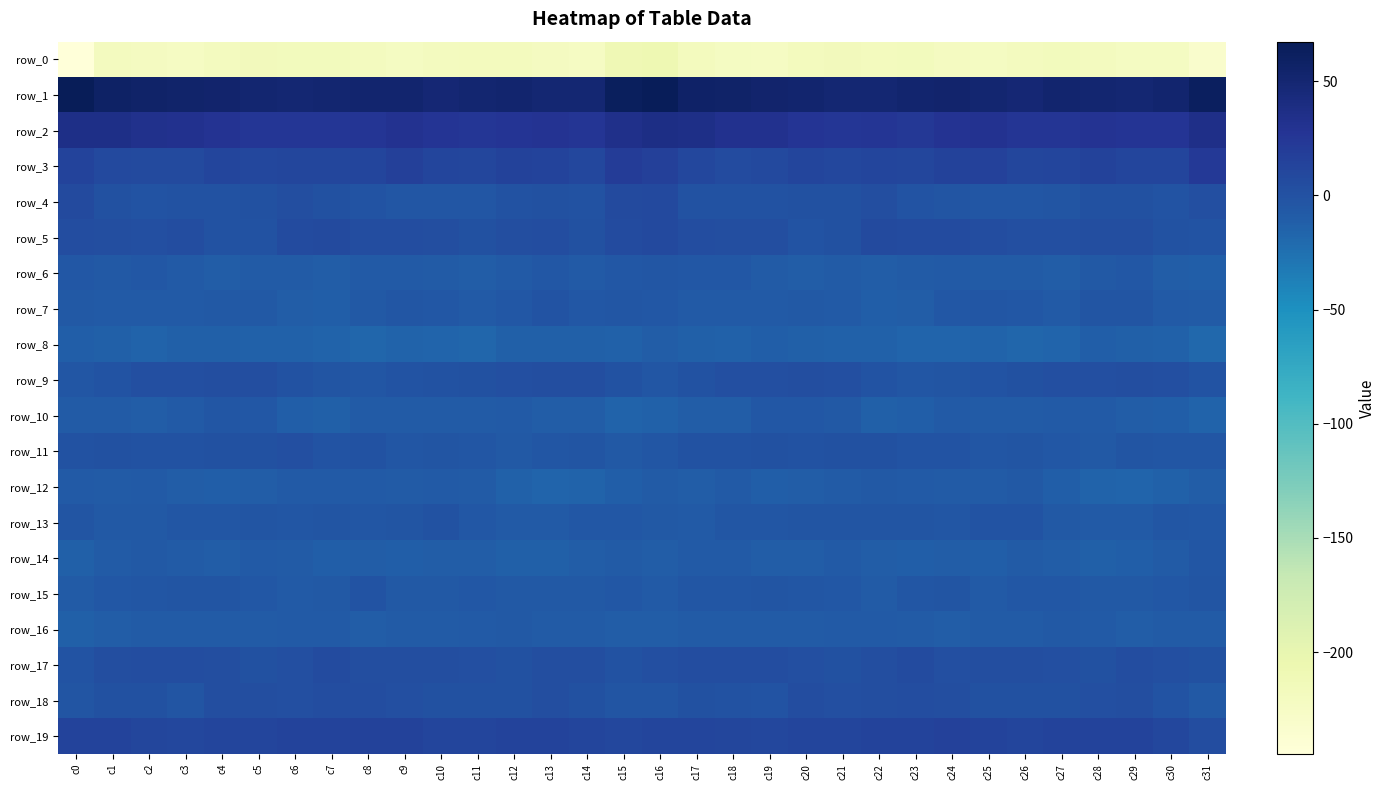

Reading left to right, extract all data points from this chart.

row_0: -244.7	-219.5	-221.4	-223.1	-220.3	-215.5	-217.6	-217.5	-219.3	-222.7	-220.3	-218.1	-218.5	-221.5	-224.0	-210.3	-207.6	-218.6	-222.3	-222.9	-218.1	-215.5	-218.4	-217.2	-221.2	-222.0	-219.3	-217.7	-219.6	-222.6	-222.8	-232.1
row_1: 67.3	58.1	56.0	54.1	53.2	50.5	49.7	50.7	52.4	52.3	49.0	50.7	52.5	50.0	49.9	62.8	65.5	57.3	55.3	53.7	52.5	49.6	50.0	51.6	52.7	51.2	48.9	52.0	51.3	49.9	51.7	62.0
row_2: 36.4	36.1	32.7	31.2	29.2	25.3	25.7	25.0	26.6	30.3	27.3	25.7	28.1	28.6	27.0	33.5	37.6	35.7	31.6	31.0	27.5	24.8	26.3	24.3	28.8	29.8	26.3	26.3	28.7	28.0	27.9	34.7
row_3: 12.7	8.5	7.3	6.7	11.8	9.8	10.4	11.2	11.6	16.3	11.8	11.2	14.1	13.4	9.9	20.5	17.1	8.9	6.3	8.3	12.2	8.9	12.0	10.1	14.0	15.4	10.7	12.4	14.5	11.7	11.8	22.9
row_4: 6.9	0.5	-1.1	-0.1	0.1	1.2	2.8	0.4	-1.9	-3.8	-3.9	-4.0	-0.3	0.8	-0.5	6.4	7.9	-0.0	-0.9	-0.5	1.0	1.4	3.2	-1.3	-2.4	-4.2	-3.9	-2.9	0.4	0.6	-1.1	2.1
row_5: 3.9	3.8	2.2	4.9	-0.1	-0.7	5.5	6.5	5.0	5.0	3.7	1.2	2.8	4.0	1.0	5.6	7.9	4.0	3.0	3.6	-1.3	1.2	7.2	5.4	5.2	4.6	2.5	1.6	3.6	3.1	-0.2	-1.1
row_6: -5.7	-5.9	-5.5	-7.1	-10.5	-8.6	-9.3	-9.5	-7.7	-8.2	-8.3	-10.1	-8.1	-4.9	-8.2	-5.4	-3.6	-5.4	-5.5	-8.8	-10.0	-8.5	-9.8	-9.0	-7.3	-8.6	-8.7	-9.9	-6.5	-5.5	-10.0	-10.9
row_7: -6.6	-7.8	-8.2	-7.3	-6.9	-6.9	-10.6	-11.0	-6.8	-4.0	-4.6	-7.4	-5.2	-1.5	-5.7	-4.3	-4.7	-7.8	-7.8	-7.1	-6.6	-7.9	-11.7	-9.9	-5.0	-4.2	-5.3	-7.6	-3.0	-2.7	-7.8	-8.7
row_8: -11.1	-12.4	-14.5	-12.7	-12.0	-14.3	-13.7	-14.8	-17.1	-14.7	-15.8	-17.4	-12.3	-12.4	-12.5	-13.6	-10.7	-12.9	-14.2	-11.9	-12.9	-13.9	-14.2	-15.7	-16.7	-14.7	-17.1	-15.6	-11.7	-12.6	-14.2	-18.2
row_9: -3.5	-1.9	2.0	1.7	2.8	2.8	-0.7	-3.3	-3.7	-1.4	-0.3	1.3	2.2	3.0	3.3	-0.9	-4.6	-0.3	2.3	1.8	3.2	1.8	-1.7	-4.3	-2.7	-1.4	0.4	1.7	2.6	3.0	2.7	-1.2
row_10: -8.8	-8.9	-10.1	-7.5	-4.6	-5.0	-11.0	-12.0	-8.5	-8.8	-9.1	-8.9	-7.1	-9.9	-10.0	-15.4	-14.2	-10.0	-9.9	-5.6	-4.7	-6.7	-12.2	-11.1	-7.7	-9.4	-9.3	-7.8	-8.2	-9.9	-11.4	-14.7
row_11: -0.7	0.5	-0.7	-0.1	0.7	0.5	1.9	-1.5	-0.5	-3.5	-2.2	-4.2	-6.1	-3.7	-2.4	-5.9	-3.6	-0.7	-1.0	0.8	0.0	1.4	0.8	-1.0	-1.4	-3.5	-2.3	-5.1	-5.9	-2.3	-3.5	-4.3
row_12: -7.4	-9.0	-8.0	-9.9	-11.2	-9.5	-7.7	-7.3	-8.0	-8.8	-7.4	-9.2	-14.0	-16.0	-15.4	-11.5	-9.3	-9.9	-7.3	-11.6	-10.1	-9.2	-7.0	-7.1	-8.9	-8.4	-6.9	-11.4	-14.7	-16.2	-13.7	-10.1
row_13: -2.4	-6.8	-5.9	-3.4	-3.5	-2.8	-3.5	-3.0	-3.8	-3.2	-0.6	-5.0	-7.2	-8.0	-5.3	-5.6	-5.9	-7.8	-4.3	-3.6	-3.1	-3.0	-3.2	-2.8	-4.5	-1.3	-1.8	-6.4	-7.5	-7.1	-4.5	-5.1
row_14: -12.4	-9.0	-6.5	-8.9	-10.4	-8.2	-8.6	-11.8	-9.9	-11.6	-9.6	-9.6	-12.2	-12.2	-9.5	-8.9	-10.3	-7.7	-7.1	-9.7	-9.9	-7.6	-10.0	-11.1	-10.5	-11.0	-8.9	-10.7	-12.6	-11.3	-8.3	-4.6
row_15: -8.5	-5.1	-3.8	-3.2	-2.5	-4.7	-7.6	-6.6	-1.5	-6.0	-6.9	-5.1	-6.2	-6.2	-6.0	-5.1	-7.2	-4.3	-3.9	-2.4	-3.7	-5.2	-8.6	-3.9	-2.4	-7.4	-5.5	-5.5	-6.4	-6.5	-5.0	-2.5
row_16: -13.1	-10.2	-8.6	-9.2	-8.4	-8.8	-7.1	-8.1	-9.8	-8.8	-9.2	-7.3	-6.9	-9.0	-9.3	-10.0	-10.6	-9.5	-8.4	-8.8	-9.2	-7.6	-7.4	-8.7	-9.8	-8.8	-8.7	-6.6	-7.9	-9.5	-9.2	-8.6
row_17: -1.7	3.1	4.4	4.2	3.6	0.7	1.5	5.7	3.7	2.7	3.7	2.6	1.0	3.5	3.8	0.1	1.6	4.1	4.2	4.8	1.9	0.8	3.3	5.7	2.4	3.8	3.2	2.1	1.2	4.6	2.4	0.9
row_18: -3.0	0.7	1.3	-2.8	3.2	3.5	2.1	5.0	4.6	1.6	1.1	1.0	1.2	3.7	0.6	-3.2	-2.4	1.4	-0.3	-1.5	4.6	2.5	3.2	5.1	3.5	1.3	1.1	0.9	2.1	3.2	-1.3	-6.3
row_19: 13.5	12.7	10.3	9.7	11.3	11.9	13.0	12.9	14.5	14.4	11.7	12.2	13.5	13.2	12.3	9.3	12.0	11.4	10.1	9.9	12.0	11.9	13.3	13.0	15.1	13.1	11.6	12.9	13.6	13.1	10.0	4.0